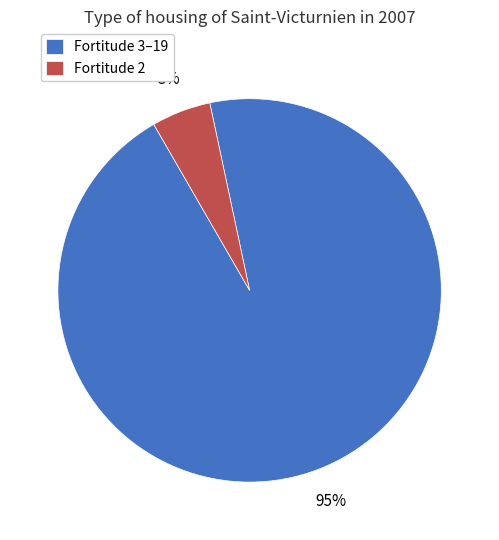

To the nearest percent, what is the difference between the largest and smallest slice percentages?

90%